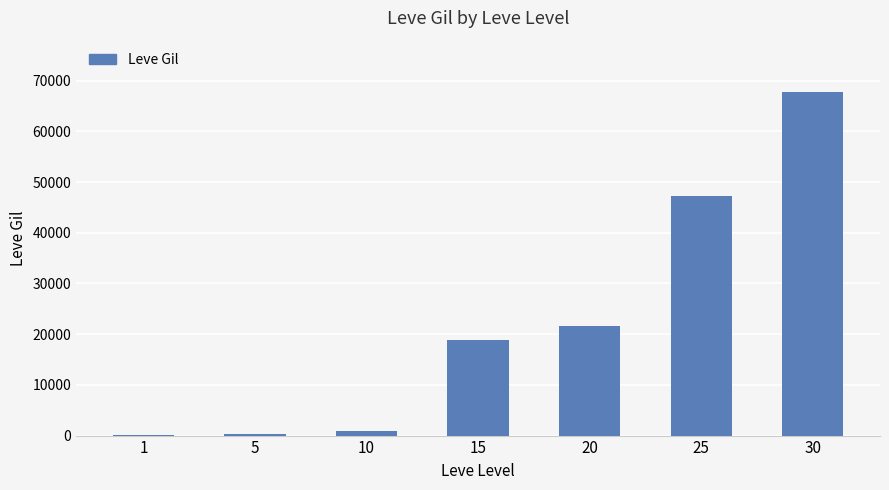

Read the value at 10.

990